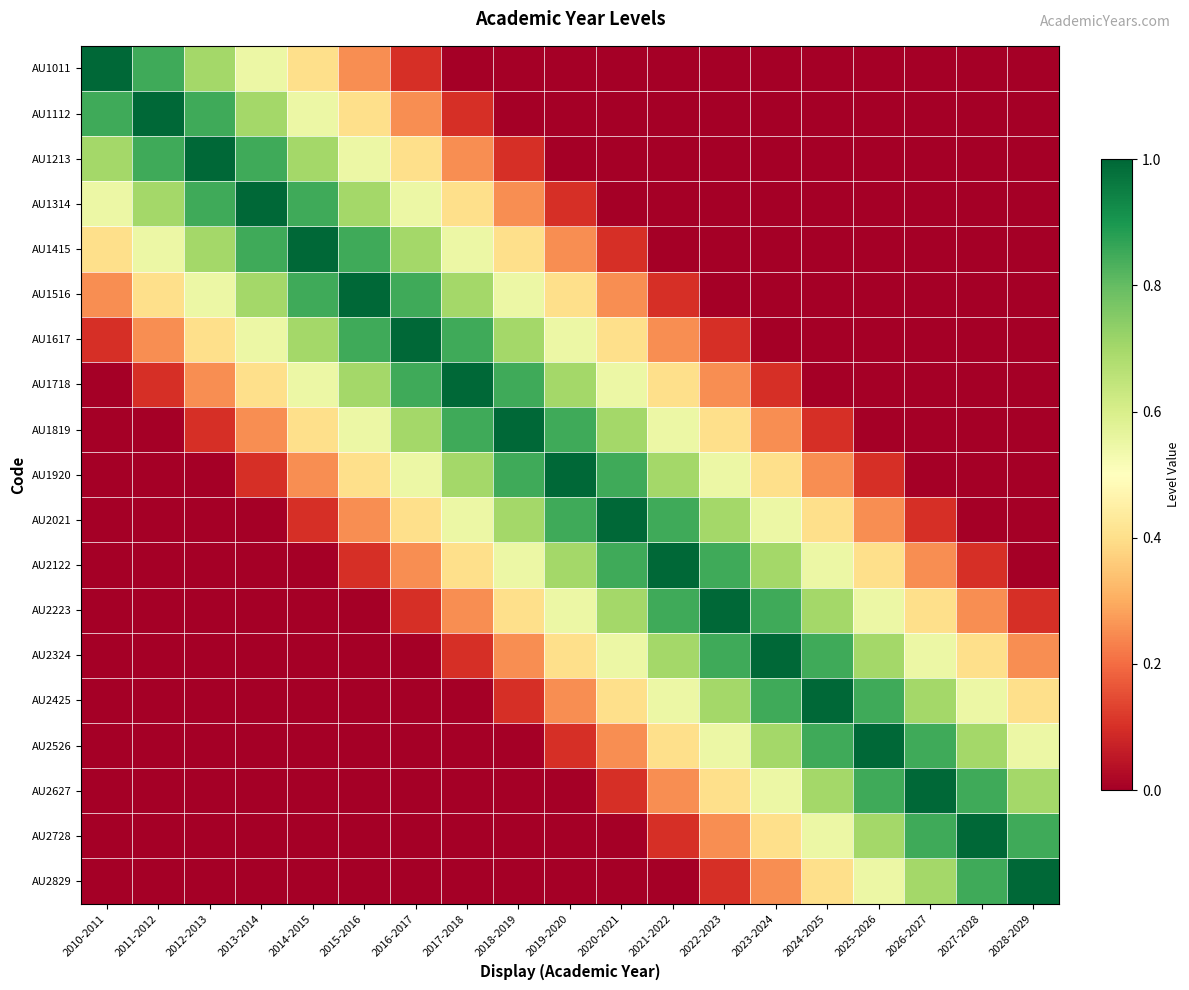

Reading left to right, list all the values displayed in this chart.

AU1011: 2010-2011=1.0	2011-2012=0.8	2012-2013=0.7	2013-2014=0.6	2014-2015=0.4	2015-2016=0.2	2016-2017=0.1	2017-2018=0.0	2018-2019=0.0	2019-2020=0.0	2020-2021=0.0	2021-2022=0.0	2022-2023=0.0	2023-2024=0.0	2024-2025=0.0	2025-2026=0.0	2026-2027=0.0	2027-2028=0.0	2028-2029=0.0
AU1112: 2010-2011=0.8	2011-2012=1.0	2012-2013=0.8	2013-2014=0.7	2014-2015=0.6	2015-2016=0.4	2016-2017=0.2	2017-2018=0.1	2018-2019=0.0	2019-2020=0.0	2020-2021=0.0	2021-2022=0.0	2022-2023=0.0	2023-2024=0.0	2024-2025=0.0	2025-2026=0.0	2026-2027=0.0	2027-2028=0.0	2028-2029=0.0
AU1213: 2010-2011=0.7	2011-2012=0.8	2012-2013=1.0	2013-2014=0.8	2014-2015=0.7	2015-2016=0.6	2016-2017=0.4	2017-2018=0.2	2018-2019=0.1	2019-2020=0.0	2020-2021=0.0	2021-2022=0.0	2022-2023=0.0	2023-2024=0.0	2024-2025=0.0	2025-2026=0.0	2026-2027=0.0	2027-2028=0.0	2028-2029=0.0
AU1314: 2010-2011=0.6	2011-2012=0.7	2012-2013=0.8	2013-2014=1.0	2014-2015=0.8	2015-2016=0.7	2016-2017=0.6	2017-2018=0.4	2018-2019=0.2	2019-2020=0.1	2020-2021=0.0	2021-2022=0.0	2022-2023=0.0	2023-2024=0.0	2024-2025=0.0	2025-2026=0.0	2026-2027=0.0	2027-2028=0.0	2028-2029=0.0
AU1415: 2010-2011=0.4	2011-2012=0.6	2012-2013=0.7	2013-2014=0.8	2014-2015=1.0	2015-2016=0.8	2016-2017=0.7	2017-2018=0.6	2018-2019=0.4	2019-2020=0.2	2020-2021=0.1	2021-2022=0.0	2022-2023=0.0	2023-2024=0.0	2024-2025=0.0	2025-2026=0.0	2026-2027=0.0	2027-2028=0.0	2028-2029=0.0
AU1516: 2010-2011=0.2	2011-2012=0.4	2012-2013=0.6	2013-2014=0.7	2014-2015=0.8	2015-2016=1.0	2016-2017=0.8	2017-2018=0.7	2018-2019=0.6	2019-2020=0.4	2020-2021=0.2	2021-2022=0.1	2022-2023=0.0	2023-2024=0.0	2024-2025=0.0	2025-2026=0.0	2026-2027=0.0	2027-2028=0.0	2028-2029=0.0
AU1617: 2010-2011=0.1	2011-2012=0.2	2012-2013=0.4	2013-2014=0.6	2014-2015=0.7	2015-2016=0.8	2016-2017=1.0	2017-2018=0.8	2018-2019=0.7	2019-2020=0.6	2020-2021=0.4	2021-2022=0.2	2022-2023=0.1	2023-2024=0.0	2024-2025=0.0	2025-2026=0.0	2026-2027=0.0	2027-2028=0.0	2028-2029=0.0
AU1718: 2010-2011=0.0	2011-2012=0.1	2012-2013=0.2	2013-2014=0.4	2014-2015=0.6	2015-2016=0.7	2016-2017=0.8	2017-2018=1.0	2018-2019=0.8	2019-2020=0.7	2020-2021=0.6	2021-2022=0.4	2022-2023=0.2	2023-2024=0.1	2024-2025=0.0	2025-2026=0.0	2026-2027=0.0	2027-2028=0.0	2028-2029=0.0
AU1819: 2010-2011=0.0	2011-2012=0.0	2012-2013=0.1	2013-2014=0.2	2014-2015=0.4	2015-2016=0.6	2016-2017=0.7	2017-2018=0.8	2018-2019=1.0	2019-2020=0.8	2020-2021=0.7	2021-2022=0.6	2022-2023=0.4	2023-2024=0.2	2024-2025=0.1	2025-2026=0.0	2026-2027=0.0	2027-2028=0.0	2028-2029=0.0
AU1920: 2010-2011=0.0	2011-2012=0.0	2012-2013=0.0	2013-2014=0.1	2014-2015=0.2	2015-2016=0.4	2016-2017=0.6	2017-2018=0.7	2018-2019=0.8	2019-2020=1.0	2020-2021=0.8	2021-2022=0.7	2022-2023=0.6	2023-2024=0.4	2024-2025=0.2	2025-2026=0.1	2026-2027=0.0	2027-2028=0.0	2028-2029=0.0
AU2021: 2010-2011=0.0	2011-2012=0.0	2012-2013=0.0	2013-2014=0.0	2014-2015=0.1	2015-2016=0.2	2016-2017=0.4	2017-2018=0.6	2018-2019=0.7	2019-2020=0.8	2020-2021=1.0	2021-2022=0.8	2022-2023=0.7	2023-2024=0.6	2024-2025=0.4	2025-2026=0.2	2026-2027=0.1	2027-2028=0.0	2028-2029=0.0
AU2122: 2010-2011=0.0	2011-2012=0.0	2012-2013=0.0	2013-2014=0.0	2014-2015=0.0	2015-2016=0.1	2016-2017=0.2	2017-2018=0.4	2018-2019=0.6	2019-2020=0.7	2020-2021=0.8	2021-2022=1.0	2022-2023=0.8	2023-2024=0.7	2024-2025=0.6	2025-2026=0.4	2026-2027=0.2	2027-2028=0.1	2028-2029=0.0
AU2223: 2010-2011=0.0	2011-2012=0.0	2012-2013=0.0	2013-2014=0.0	2014-2015=0.0	2015-2016=0.0	2016-2017=0.1	2017-2018=0.2	2018-2019=0.4	2019-2020=0.6	2020-2021=0.7	2021-2022=0.8	2022-2023=1.0	2023-2024=0.8	2024-2025=0.7	2025-2026=0.6	2026-2027=0.4	2027-2028=0.2	2028-2029=0.1
AU2324: 2010-2011=0.0	2011-2012=0.0	2012-2013=0.0	2013-2014=0.0	2014-2015=0.0	2015-2016=0.0	2016-2017=0.0	2017-2018=0.1	2018-2019=0.2	2019-2020=0.4	2020-2021=0.6	2021-2022=0.7	2022-2023=0.8	2023-2024=1.0	2024-2025=0.8	2025-2026=0.7	2026-2027=0.6	2027-2028=0.4	2028-2029=0.2
AU2425: 2010-2011=0.0	2011-2012=0.0	2012-2013=0.0	2013-2014=0.0	2014-2015=0.0	2015-2016=0.0	2016-2017=0.0	2017-2018=0.0	2018-2019=0.1	2019-2020=0.2	2020-2021=0.4	2021-2022=0.6	2022-2023=0.7	2023-2024=0.8	2024-2025=1.0	2025-2026=0.8	2026-2027=0.7	2027-2028=0.6	2028-2029=0.4
AU2526: 2010-2011=0.0	2011-2012=0.0	2012-2013=0.0	2013-2014=0.0	2014-2015=0.0	2015-2016=0.0	2016-2017=0.0	2017-2018=0.0	2018-2019=0.0	2019-2020=0.1	2020-2021=0.2	2021-2022=0.4	2022-2023=0.6	2023-2024=0.7	2024-2025=0.8	2025-2026=1.0	2026-2027=0.8	2027-2028=0.7	2028-2029=0.6
AU2627: 2010-2011=0.0	2011-2012=0.0	2012-2013=0.0	2013-2014=0.0	2014-2015=0.0	2015-2016=0.0	2016-2017=0.0	2017-2018=0.0	2018-2019=0.0	2019-2020=0.0	2020-2021=0.1	2021-2022=0.2	2022-2023=0.4	2023-2024=0.6	2024-2025=0.7	2025-2026=0.8	2026-2027=1.0	2027-2028=0.8	2028-2029=0.7
AU2728: 2010-2011=0.0	2011-2012=0.0	2012-2013=0.0	2013-2014=0.0	2014-2015=0.0	2015-2016=0.0	2016-2017=0.0	2017-2018=0.0	2018-2019=0.0	2019-2020=0.0	2020-2021=0.0	2021-2022=0.1	2022-2023=0.2	2023-2024=0.4	2024-2025=0.6	2025-2026=0.7	2026-2027=0.8	2027-2028=1.0	2028-2029=0.8
AU2829: 2010-2011=0.0	2011-2012=0.0	2012-2013=0.0	2013-2014=0.0	2014-2015=0.0	2015-2016=0.0	2016-2017=0.0	2017-2018=0.0	2018-2019=0.0	2019-2020=0.0	2020-2021=0.0	2021-2022=0.0	2022-2023=0.1	2023-2024=0.2	2024-2025=0.4	2025-2026=0.6	2026-2027=0.7	2027-2028=0.8	2028-2029=1.0